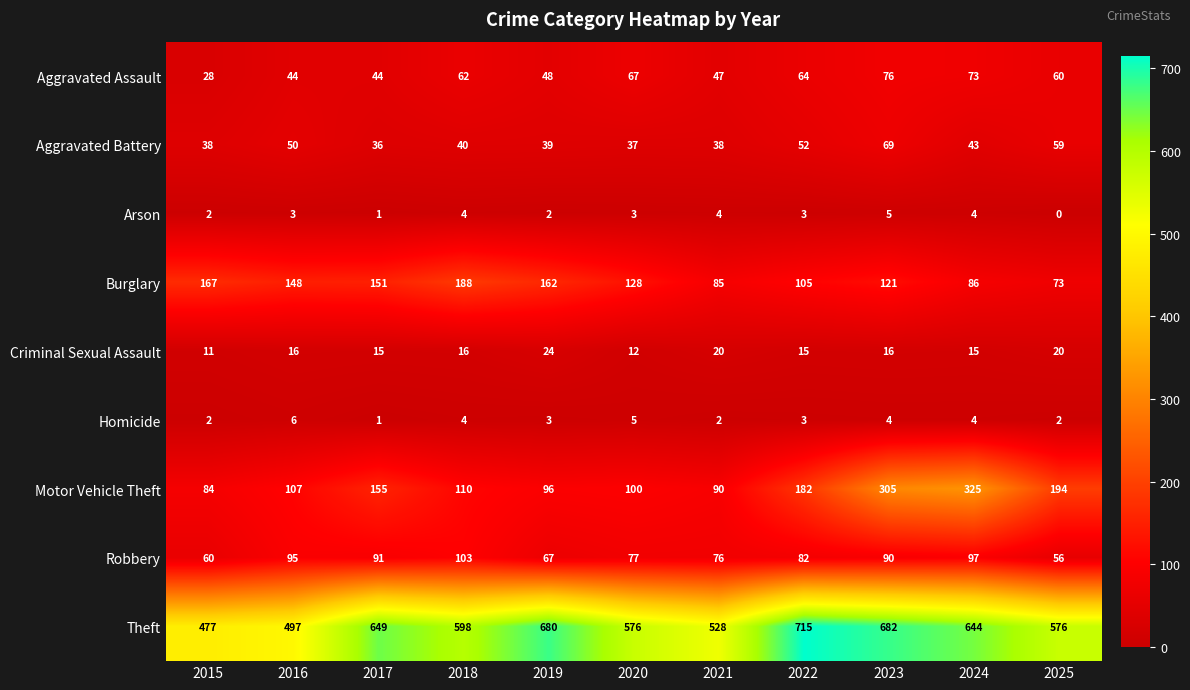

What is the greatest value displayed?

715